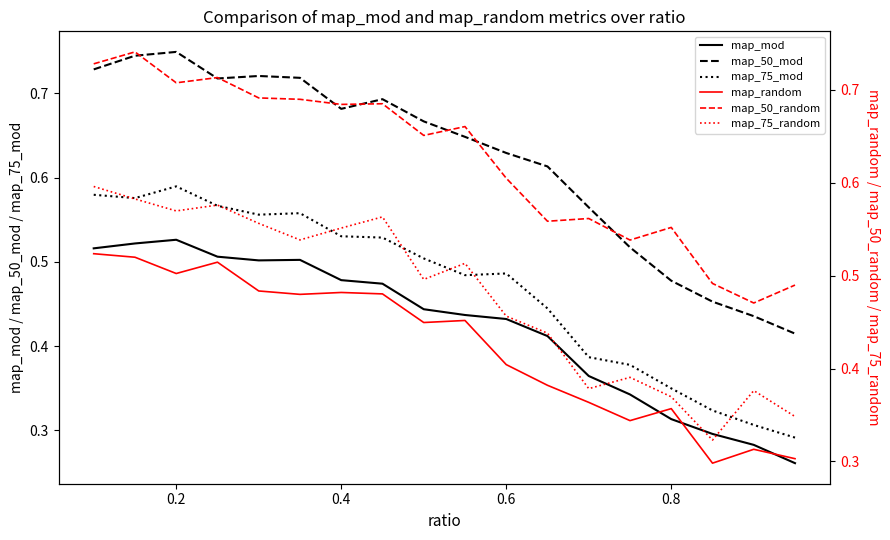

True or false: map_50_mod and map_75_mod intersect in this chart.

False